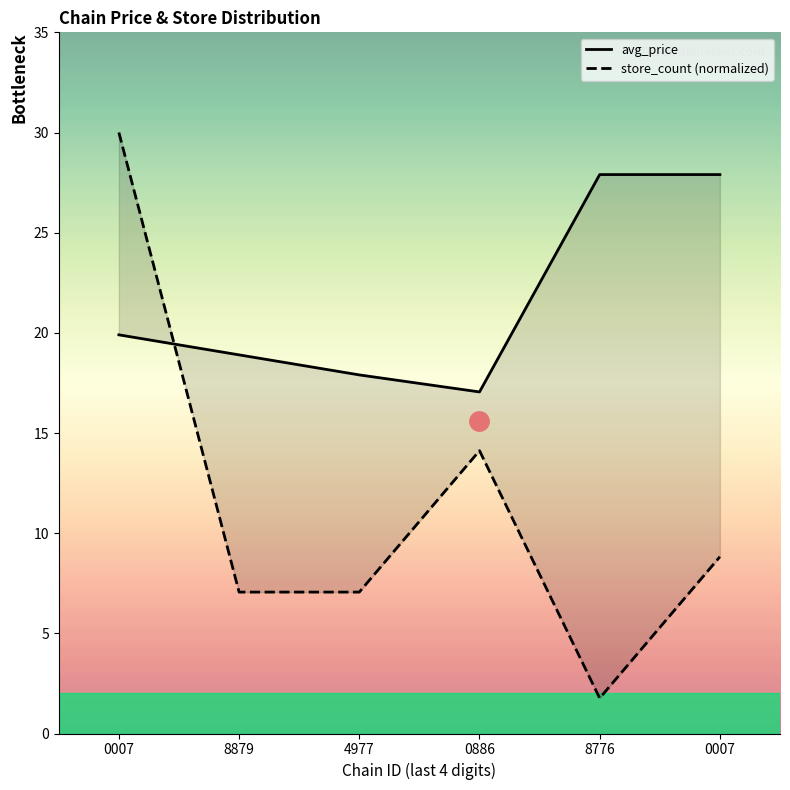

Does the chart have visible grid lines?

No